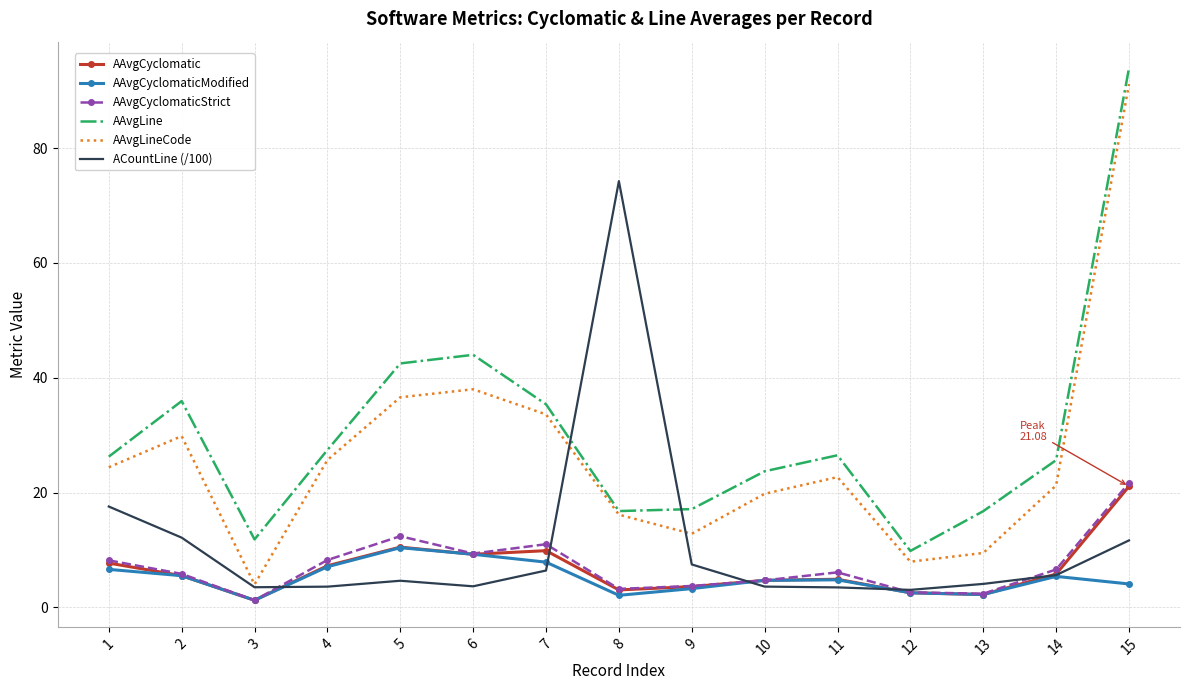

At how many categories does at least one series exceed 32?

6